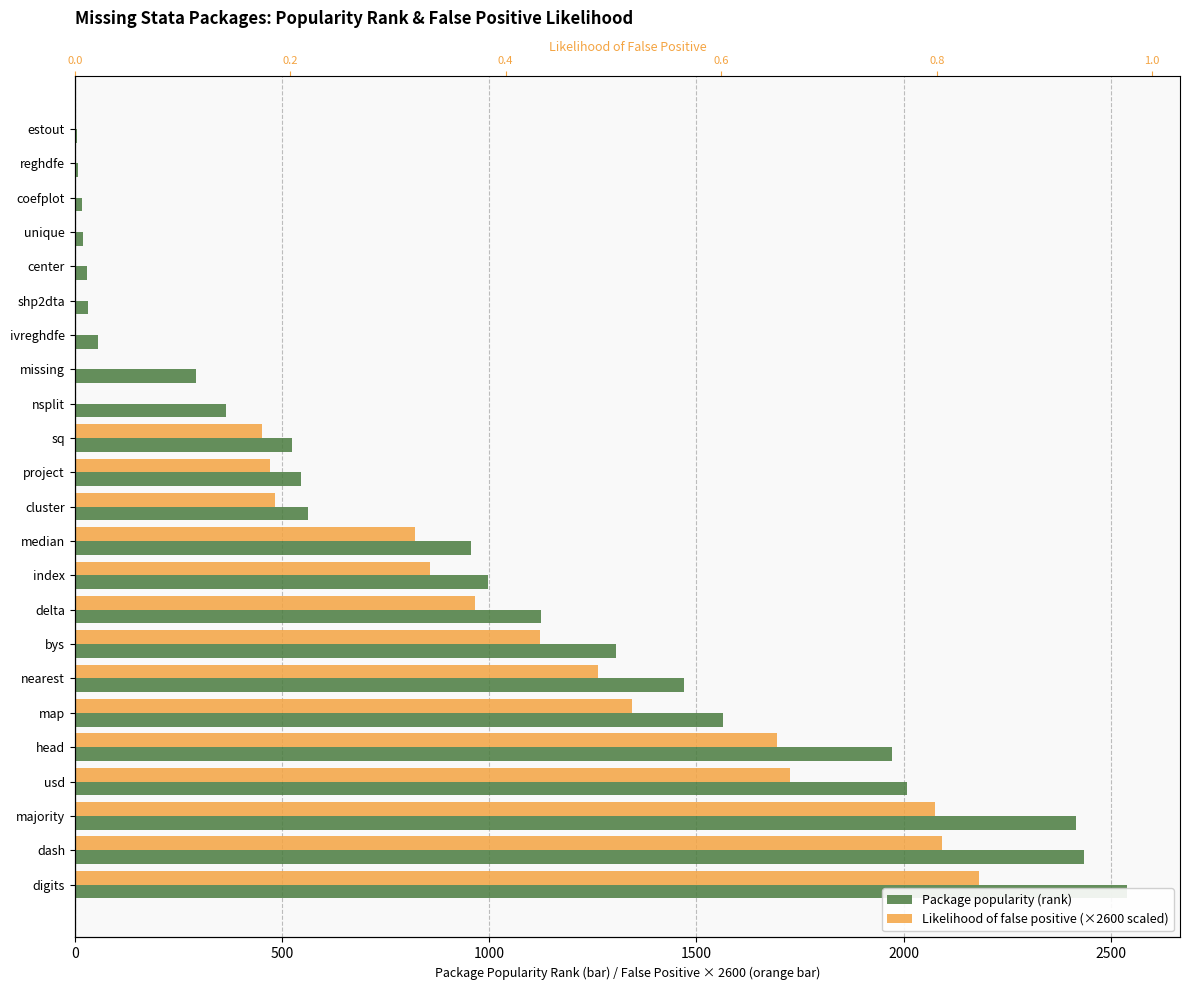

What is the sum of all Likelihood of false positive (×2600 scaled) values?

17553.7